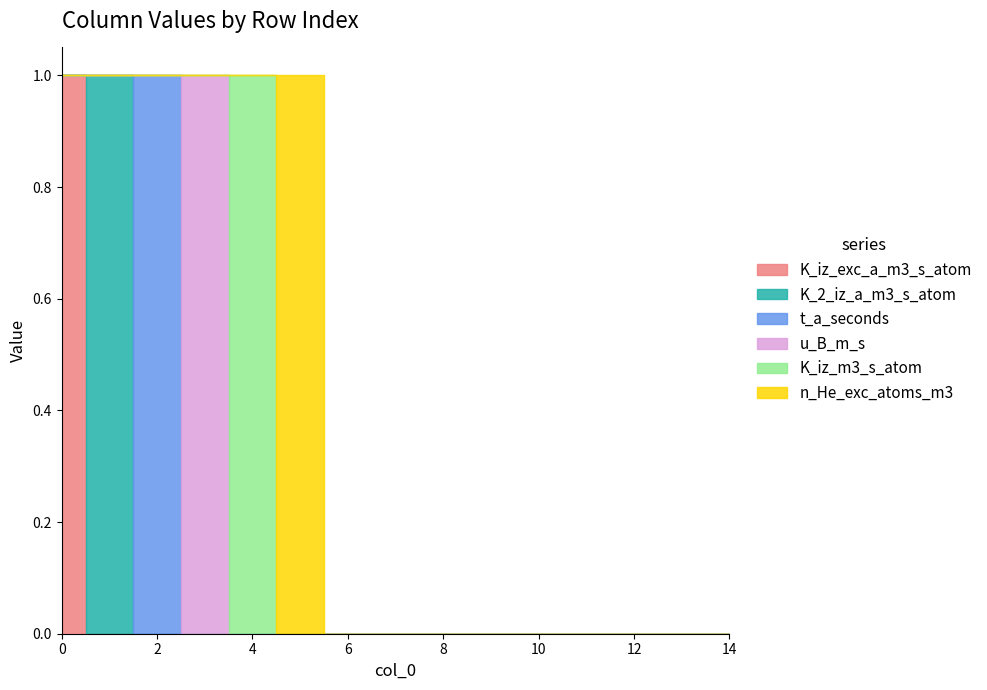

How many data points in K_iz_m3_s_atom are above 0?

1